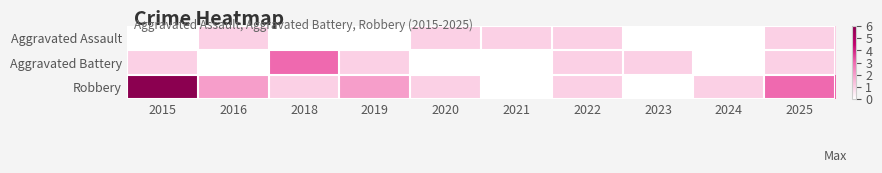

Reading left to right, list all the values displayed in this chart.

Aggravated Assault: 2015=0	2016=1	2018=0	2019=0	2020=1	2021=1	2022=1	2023=0	2024=0	2025=1
Aggravated Battery: 2015=1	2016=0	2018=3	2019=1	2020=0	2021=0	2022=1	2023=1	2024=0	2025=1
Robbery: 2015=6	2016=2	2018=1	2019=2	2020=1	2021=0	2022=1	2023=0	2024=1	2025=3